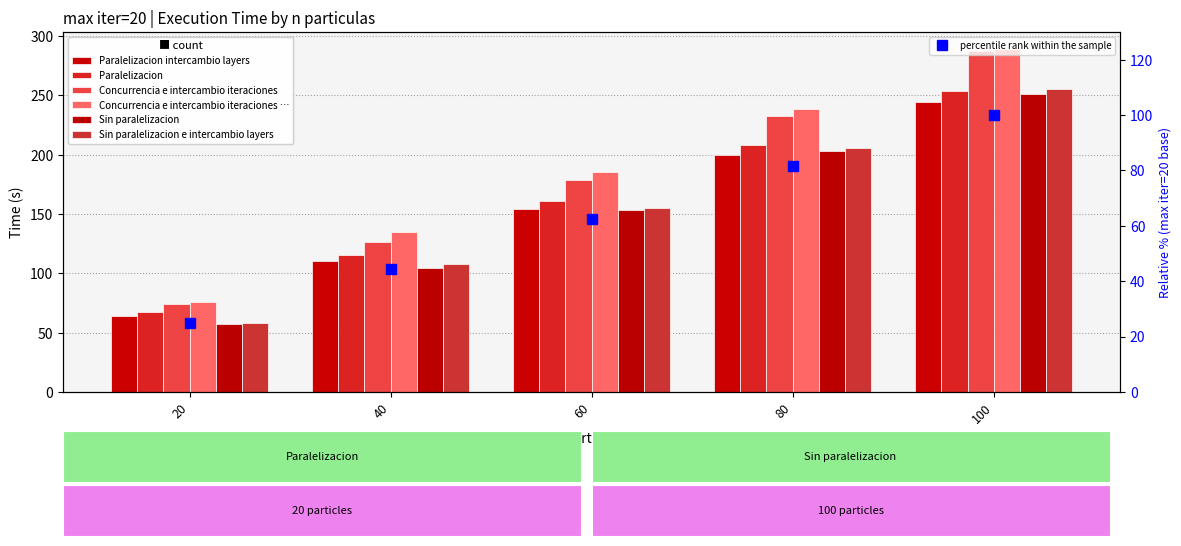

At which label does Concurrencia e intercambio iteraciones … reach its peak?

100